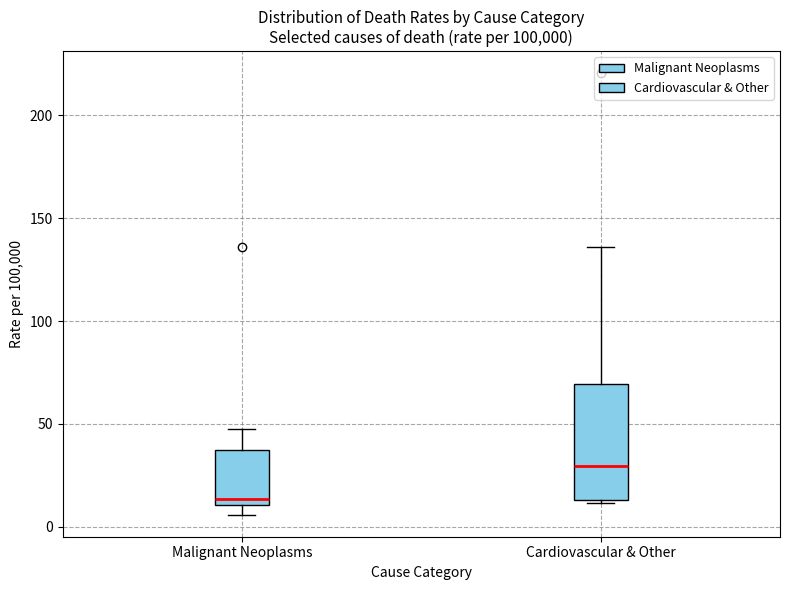

Where does the upper whisker of the box for Cardiovascular & Other end on the y-axis? The values are not printed on the chart, so give them approximately, as read against the axis.

135